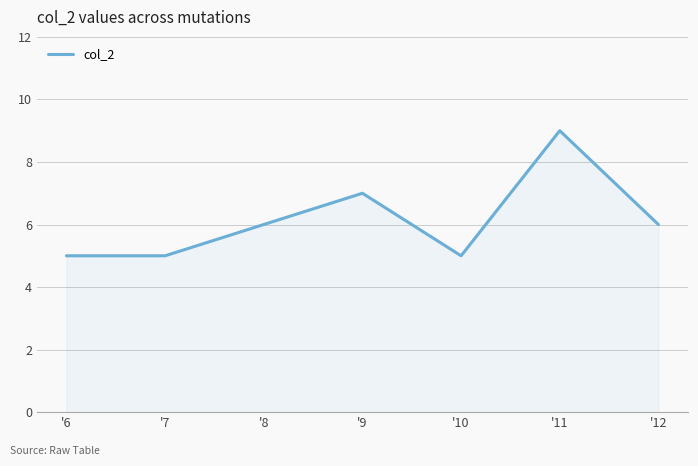

Reading left to right, extract all data points from this chart.

5	5	6	7	5	9	6